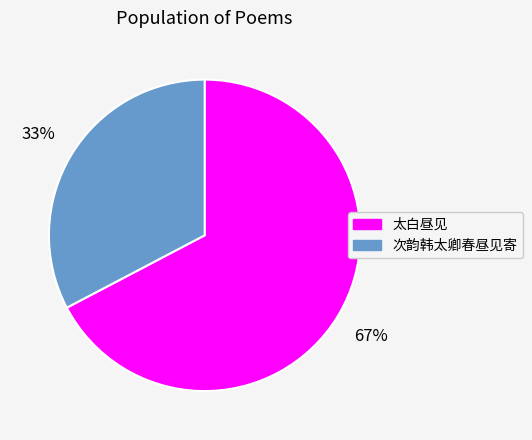

Is 次韵韩太卿春昼见寄 the majority of the pie?

No